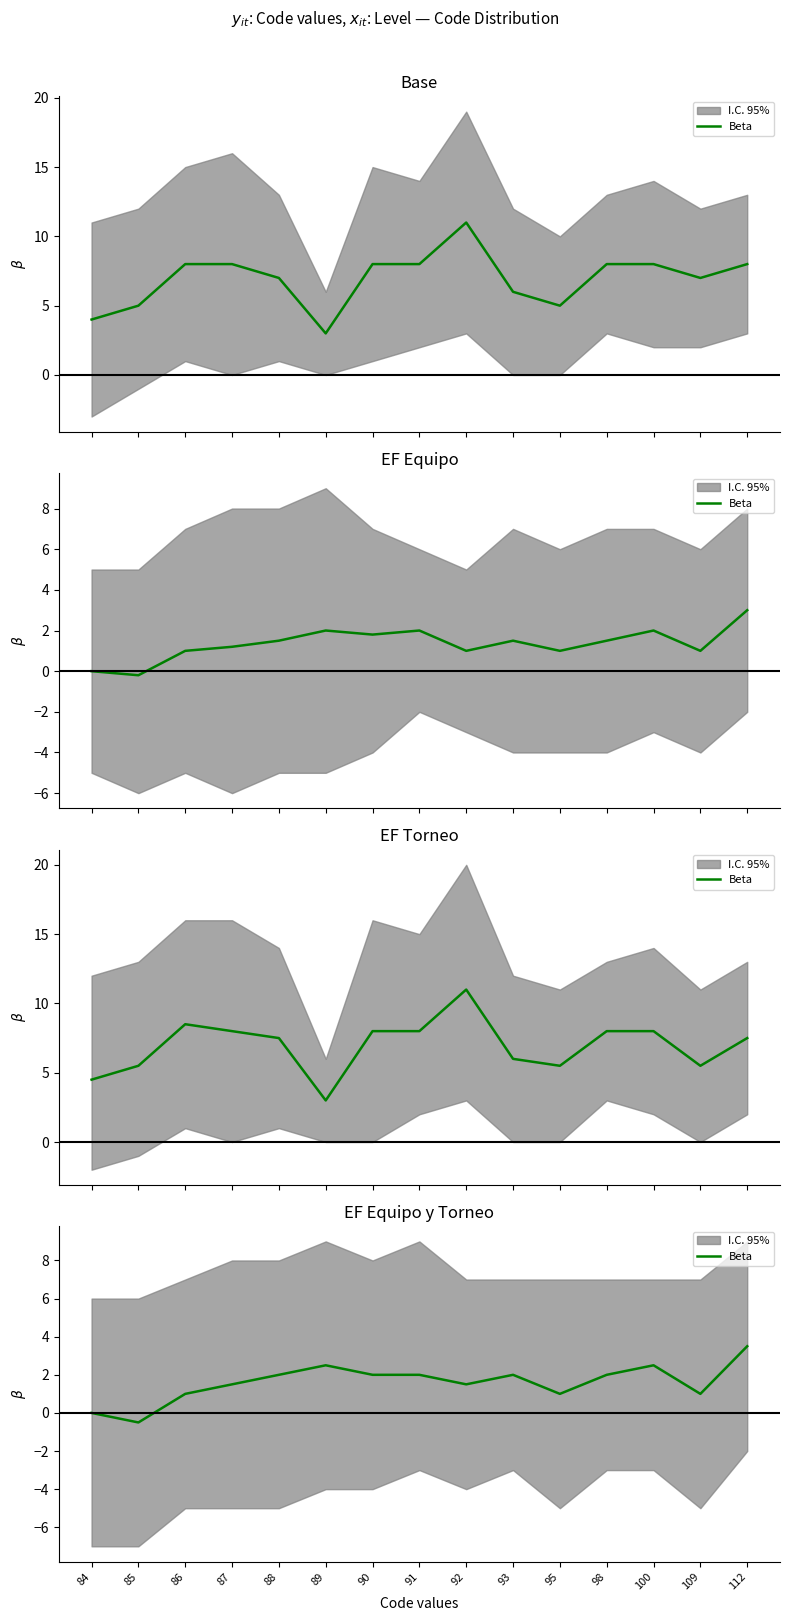

Count the values in the range 1 to 2.

10